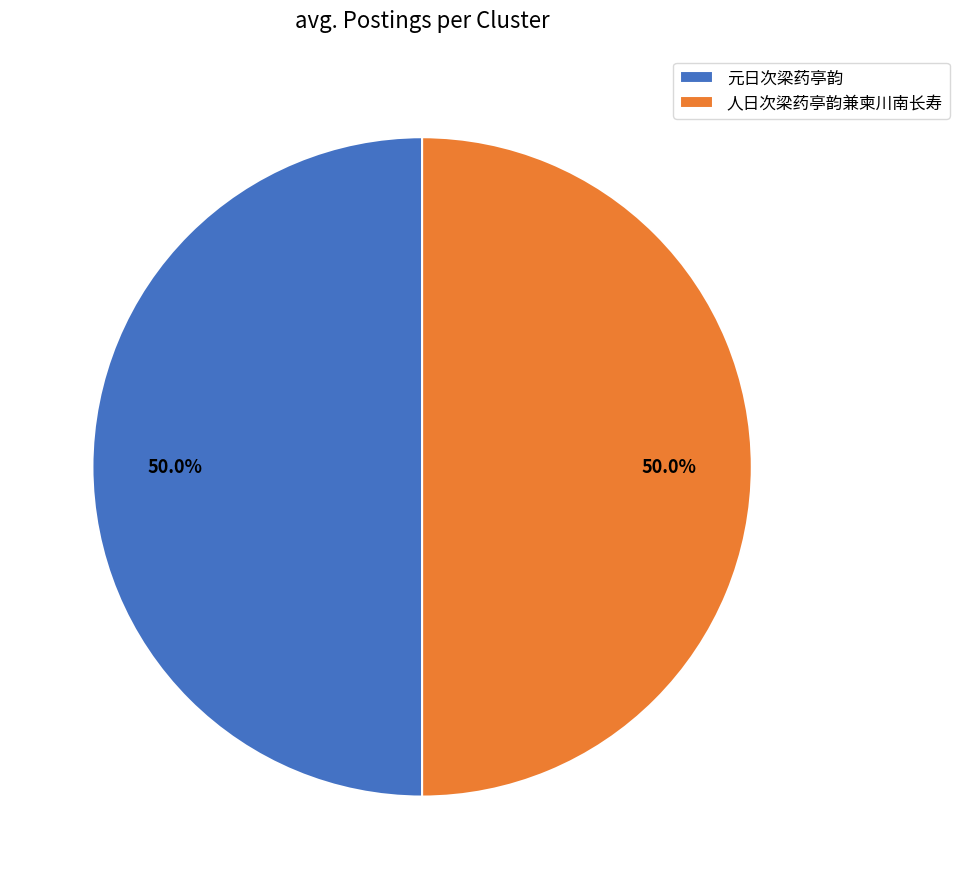

What is the total percentage of 元日次梁药亭韵 and 人日次梁药亭韵兼柬川南长寿?

100.0%